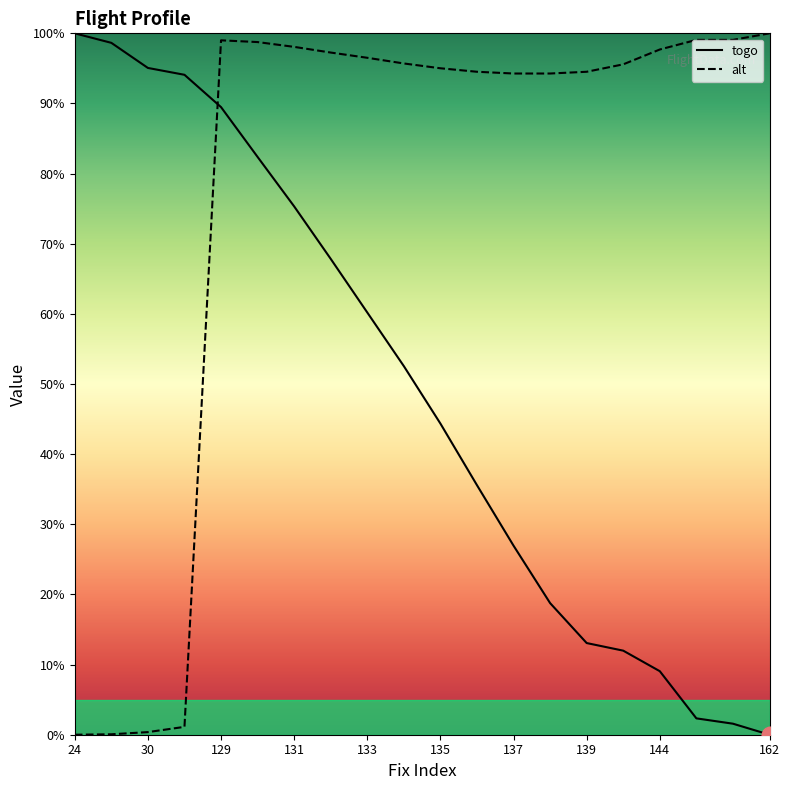

List the series in order of their overall mean, highest first.

alt, togo